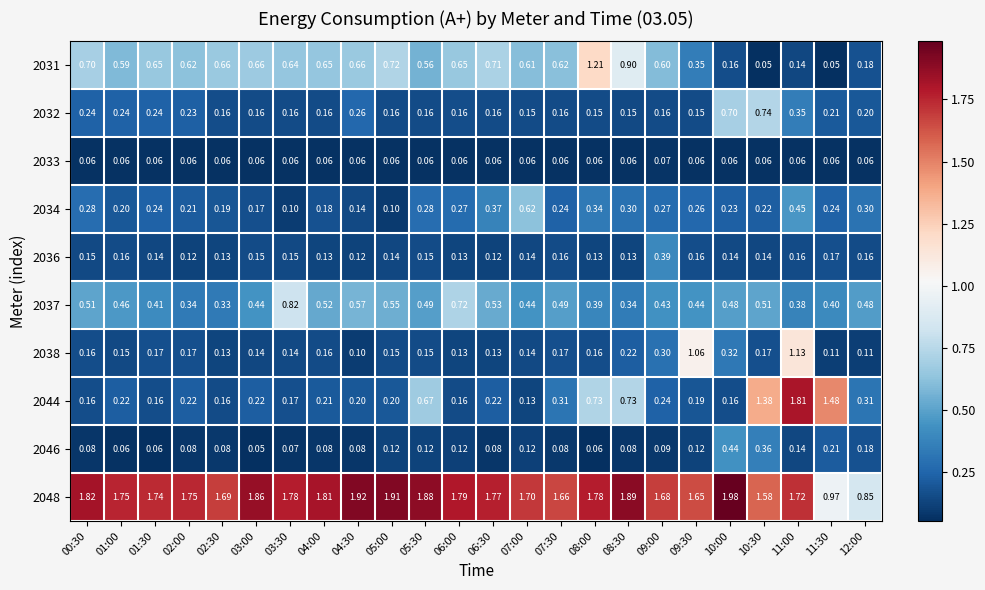

Is the value of 2038 at 04:30 greater than the value of 2048 at 08:00?

No